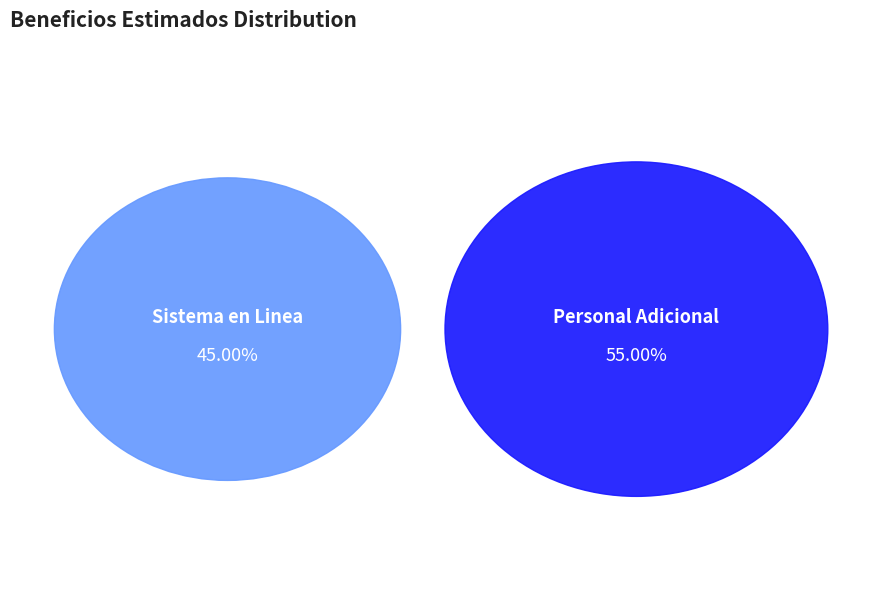

How many segments does this pie chart have?

2